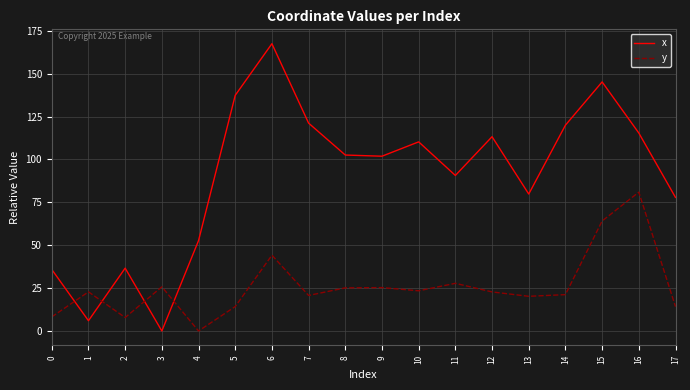

At 17, list the series in order from smallest to largest.

y, x